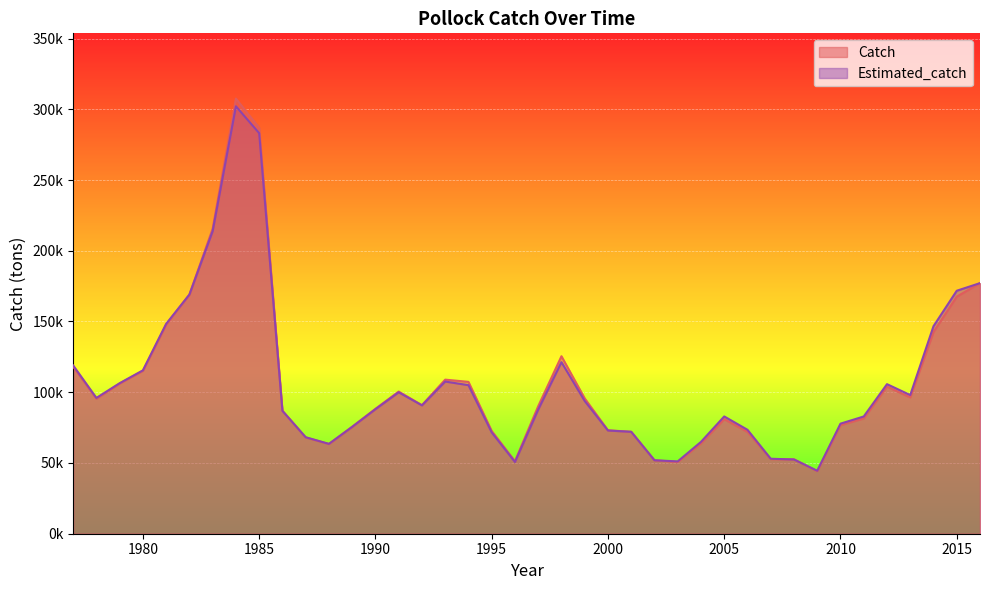

Which series has the largest total across all categories?

Catch